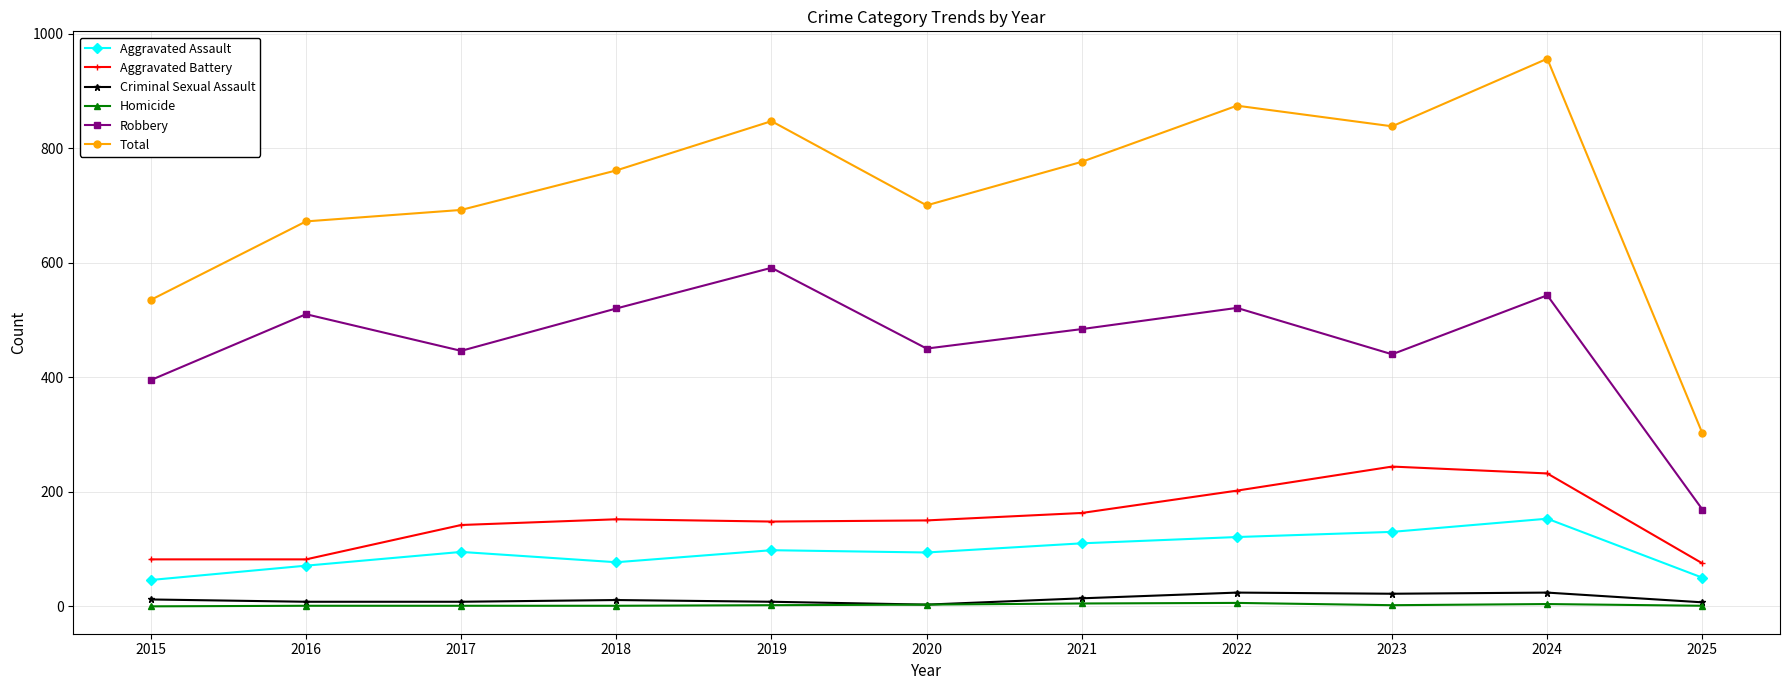

Which category has the highest value across all series?

2024